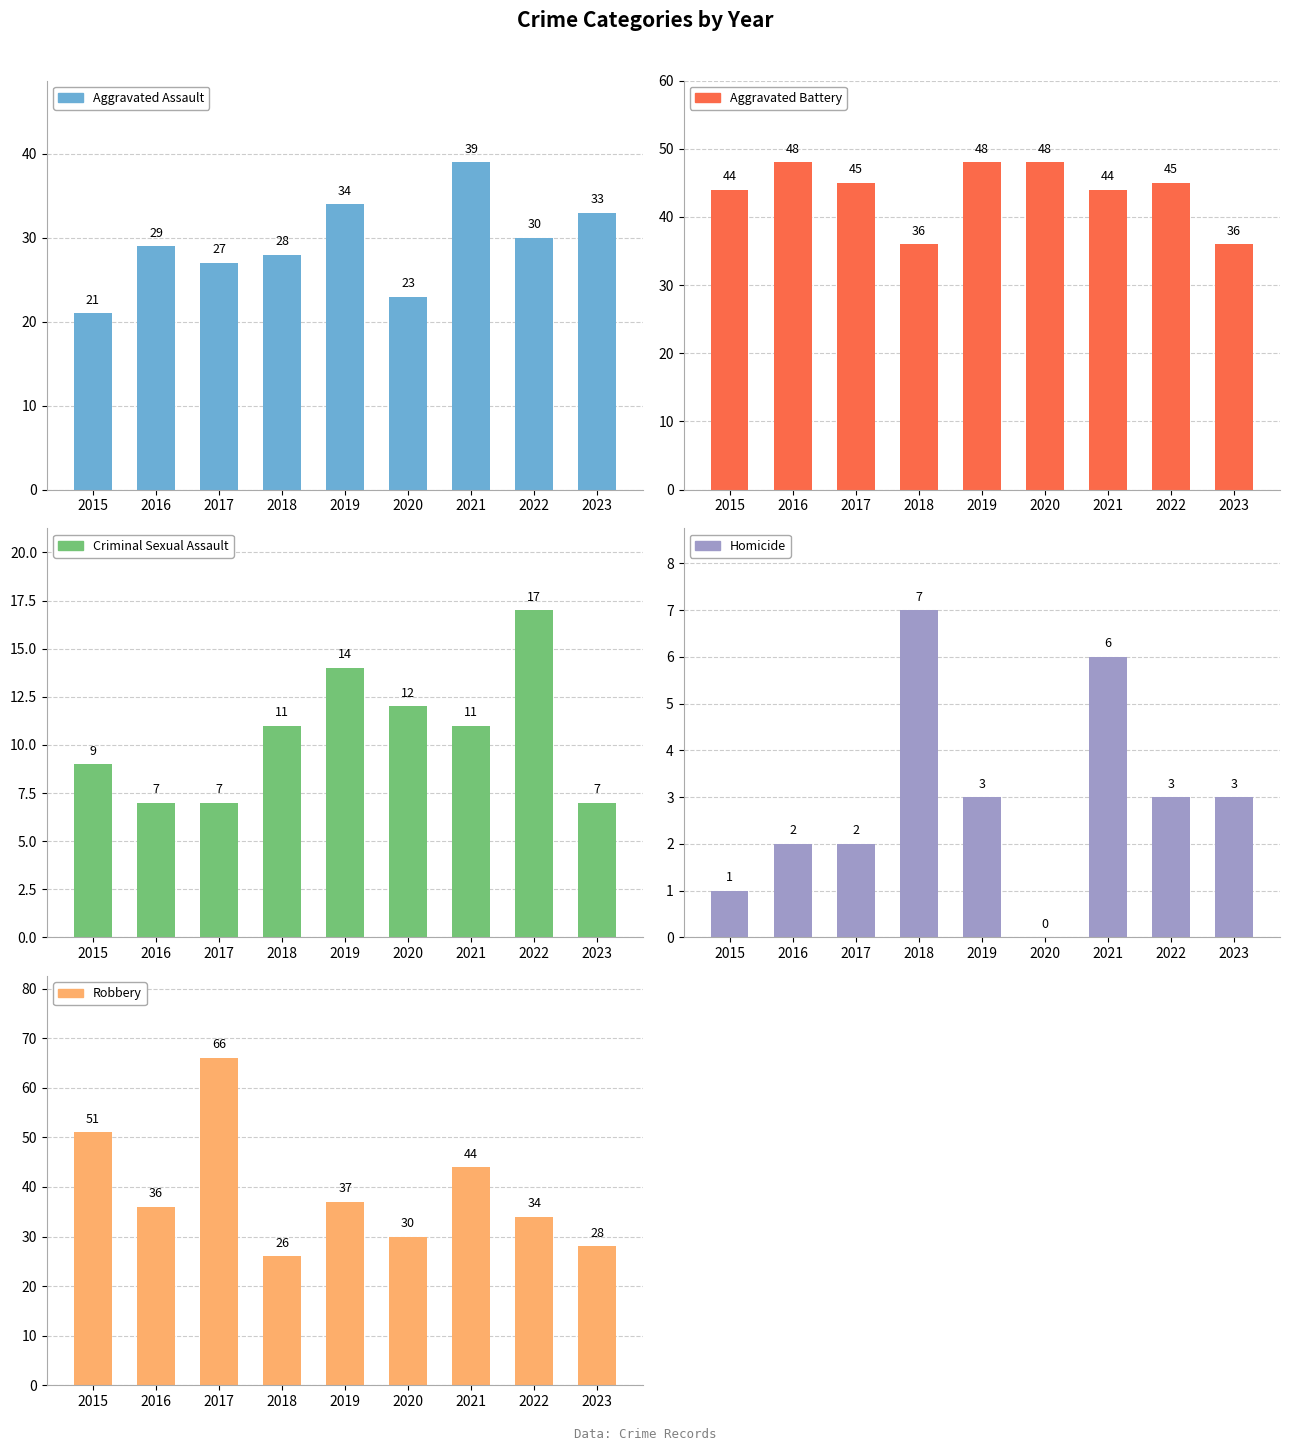

What is the difference between the second highest and minimum values in the Robbery series?

25